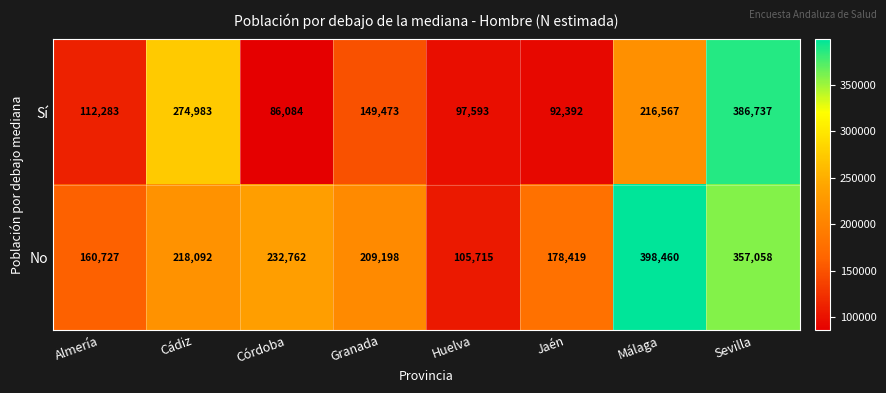

Read the Sí value at Málaga, to the nearest 10.

216570